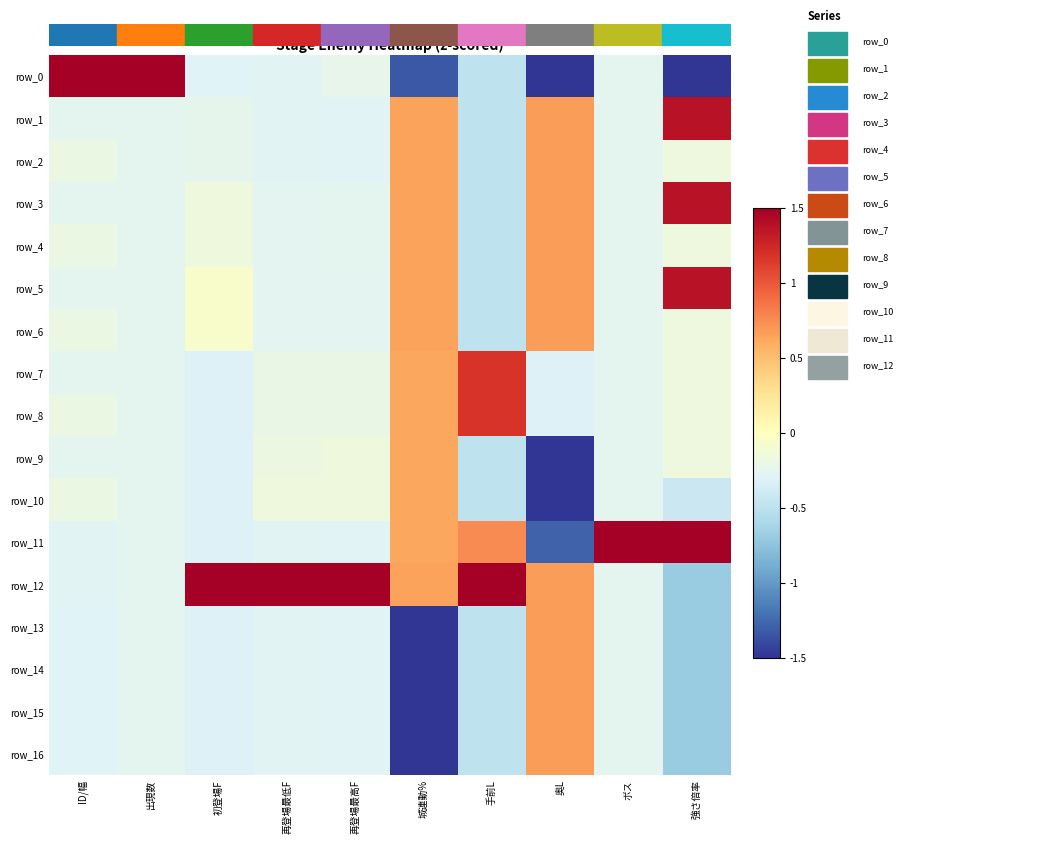

At which label is row_3 closest to 0?

初登場F